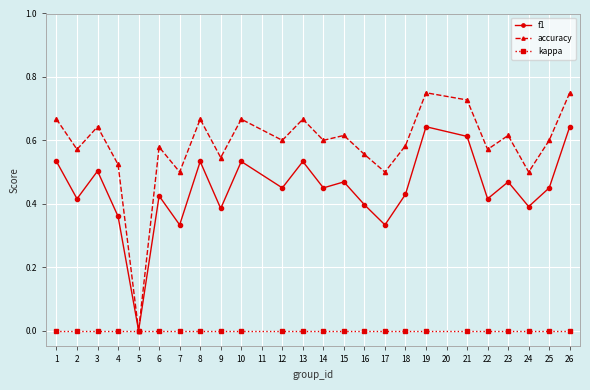

Does the chart have visible grid lines?

Yes